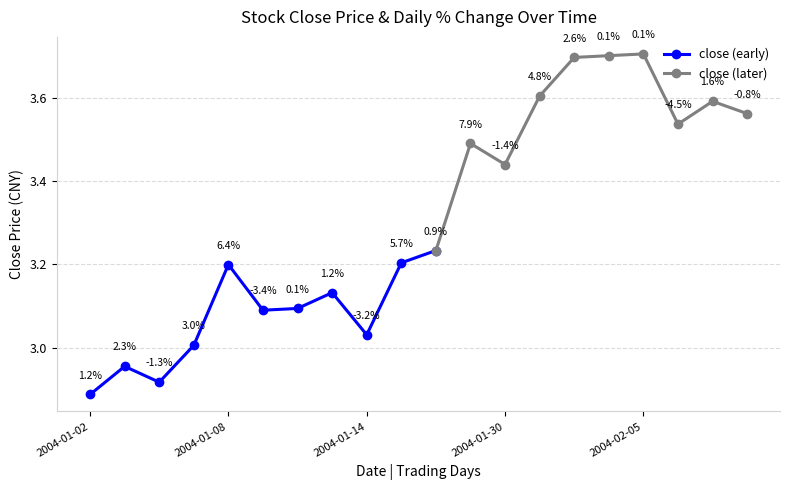

How many values in the close (early) series are below 3?

3